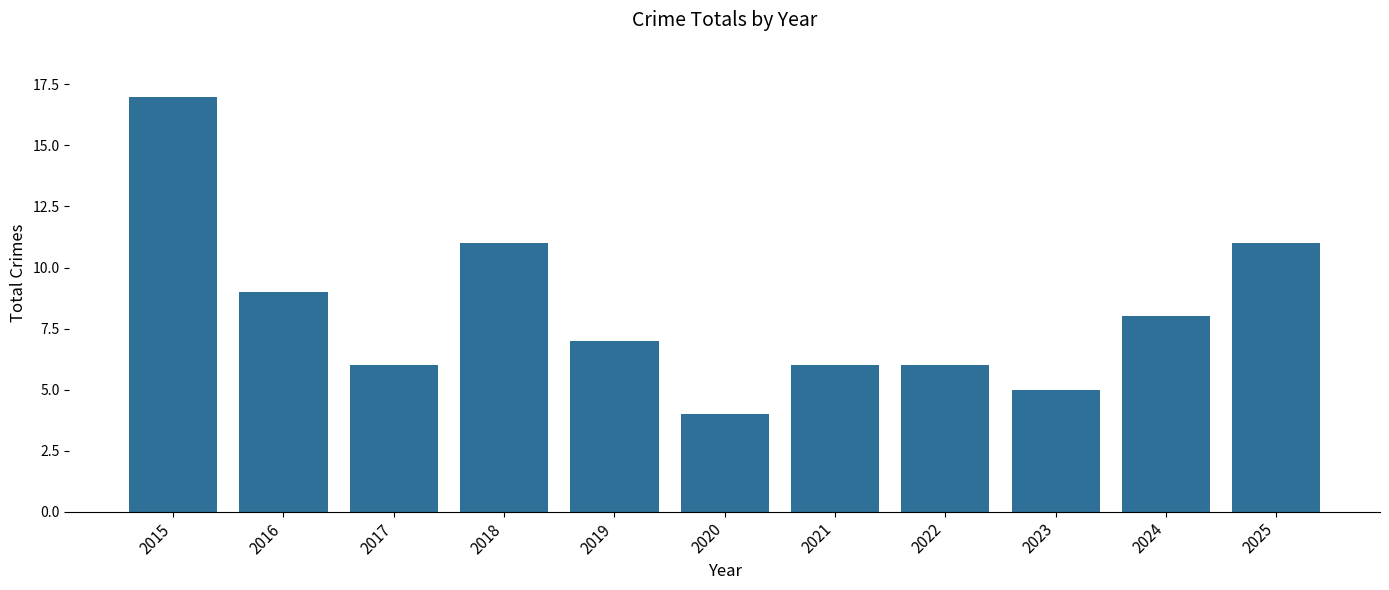

What is the value of the 9th bar from the left?

5